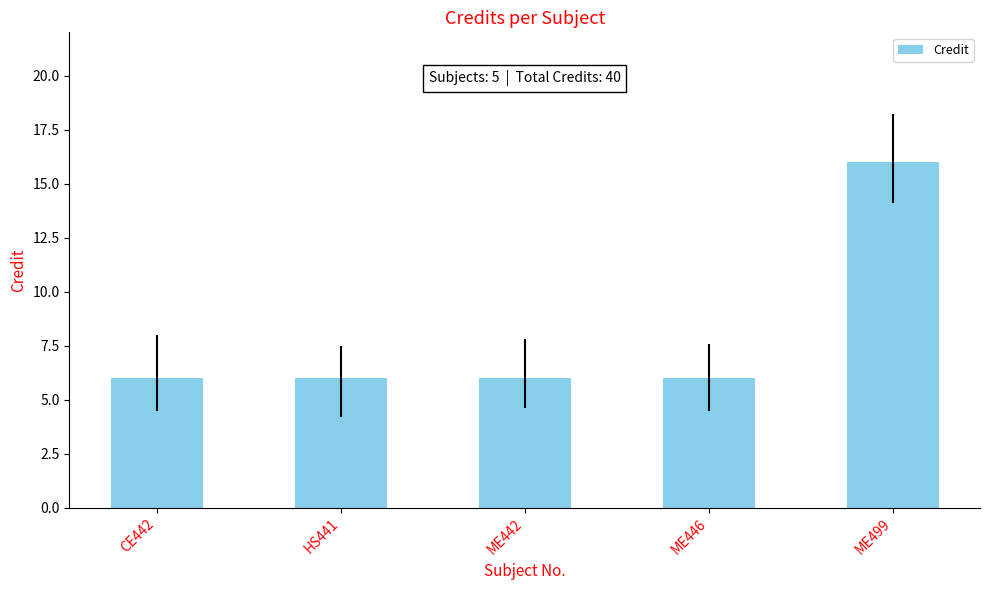

Reading left to right, transcribe all the data shown in this chart.

CE442=6	HS441=6	ME442=6	ME446=6	ME499=16